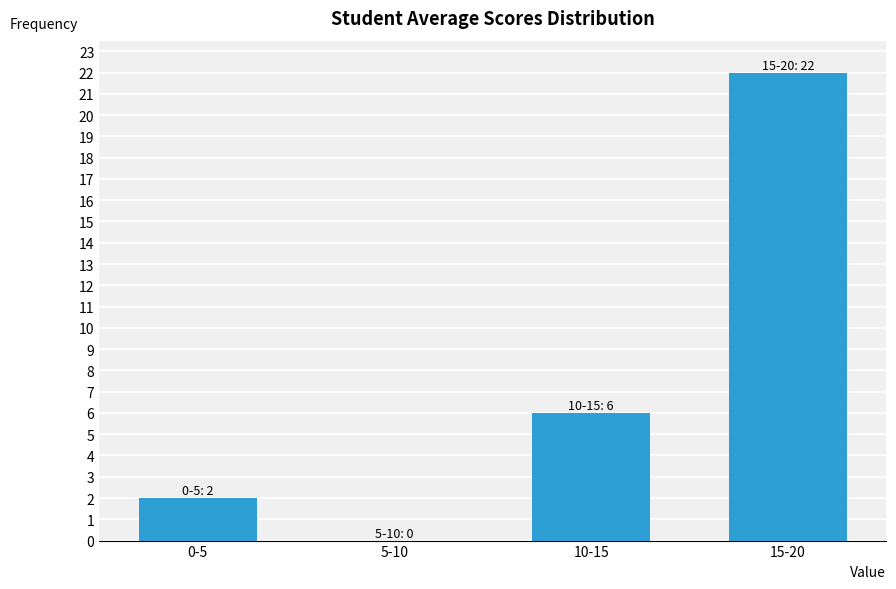

Reading left to right, what are all the values shown in this chart?

0-5=2	5-10=0	10-15=6	15-20=22